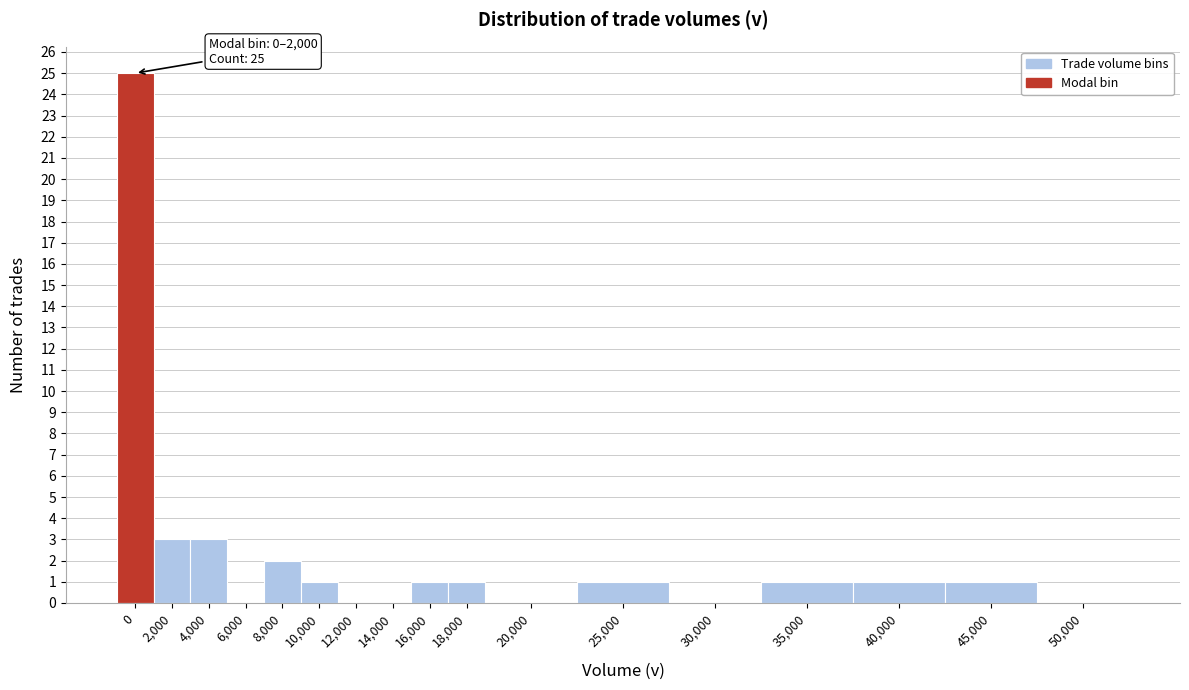

Reading left to right, list all the values displayed in this chart.

0=25	2,000=3	4,000=3	6,000=0	8,000=2	10,000=1	12,000=0	14,000=0	16,000=1	18,000=1	20,000=0	25,000=1	30,000=0	35,000=1	40,000=1	45,000=1	50,000=0